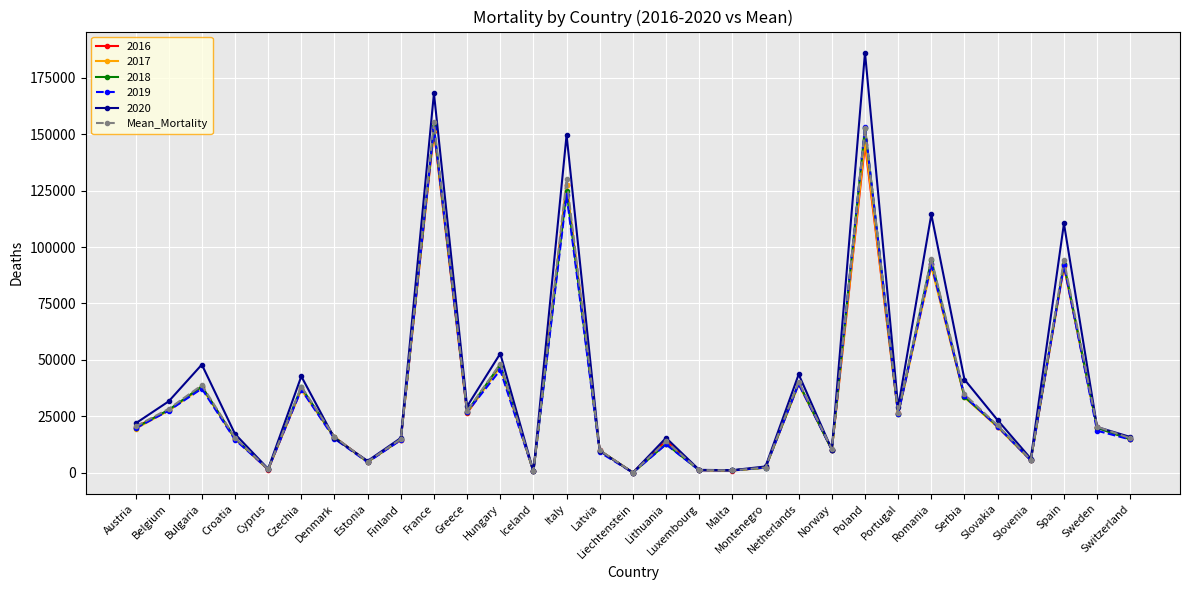

What is the spread (max minus min) of values at France?

16637.0